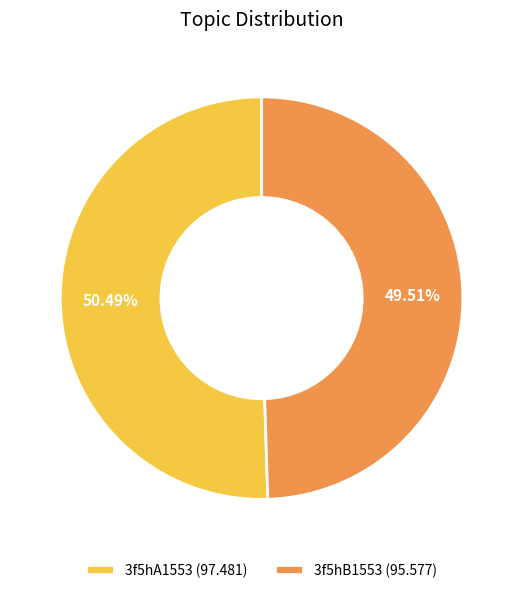

Which category has the biggest portion of the pie?

3f5hA1553